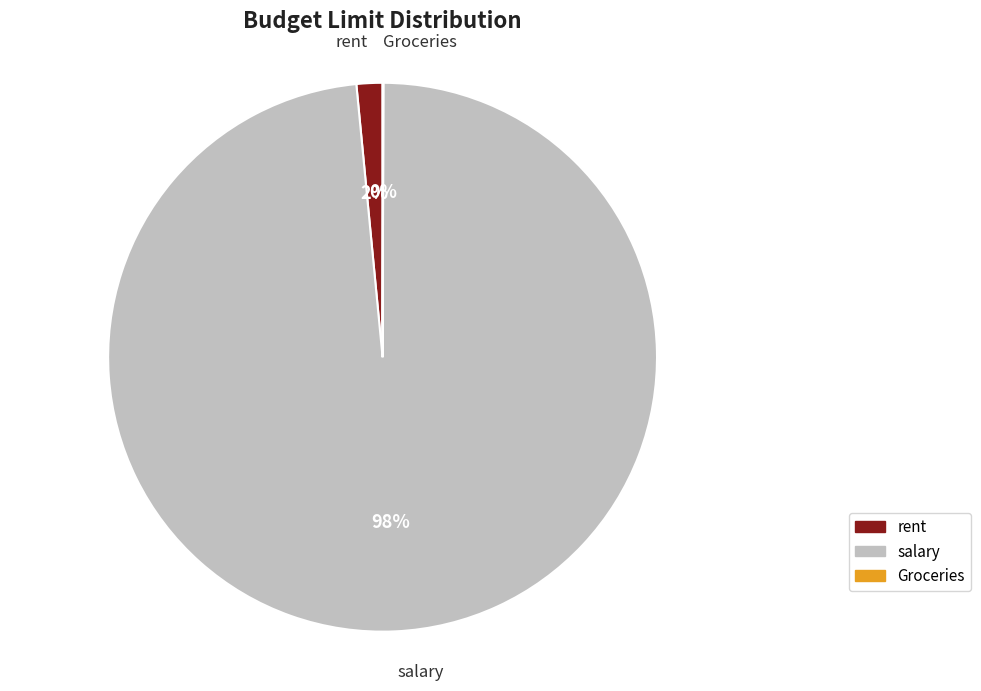

To the nearest percent, what is the difference between the largest and smallest slice percentages?

98%